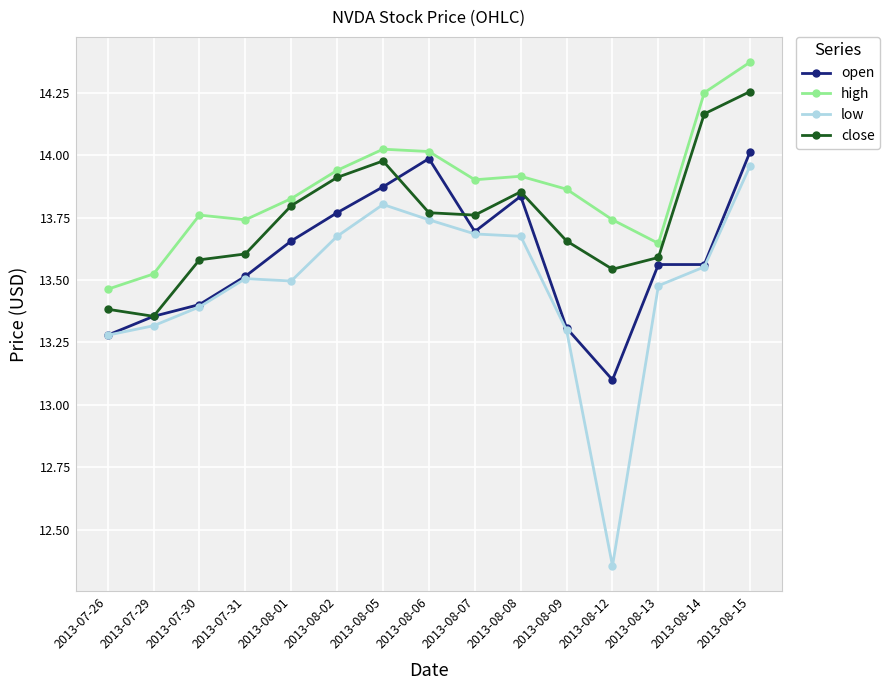

Which category has the lowest value across all series?

2013-08-12